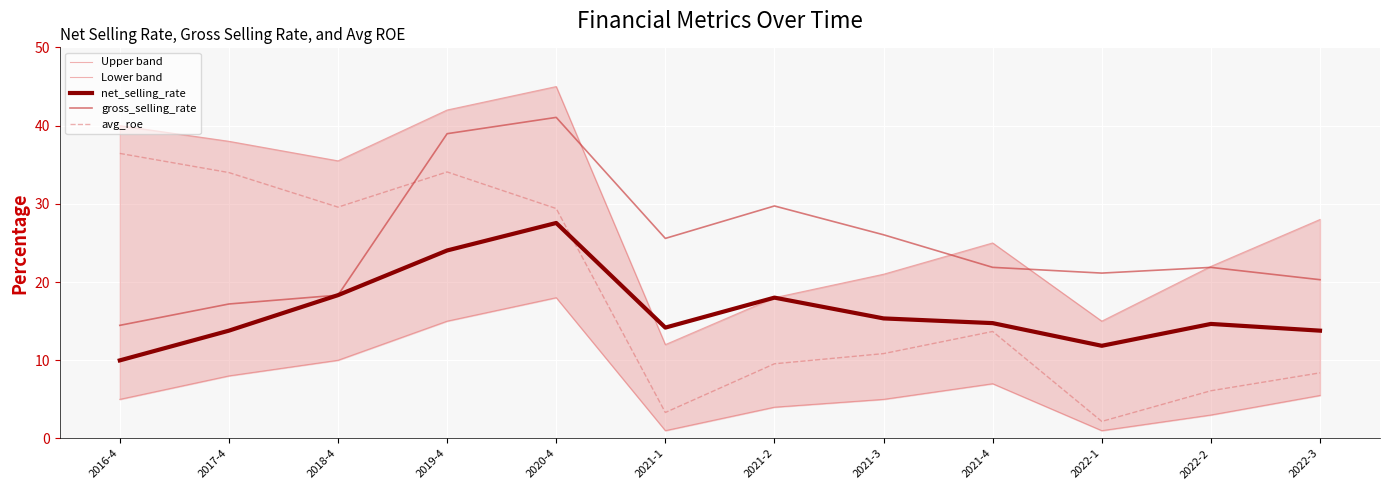

What is the label of the 2nd point from the left?

2017-4